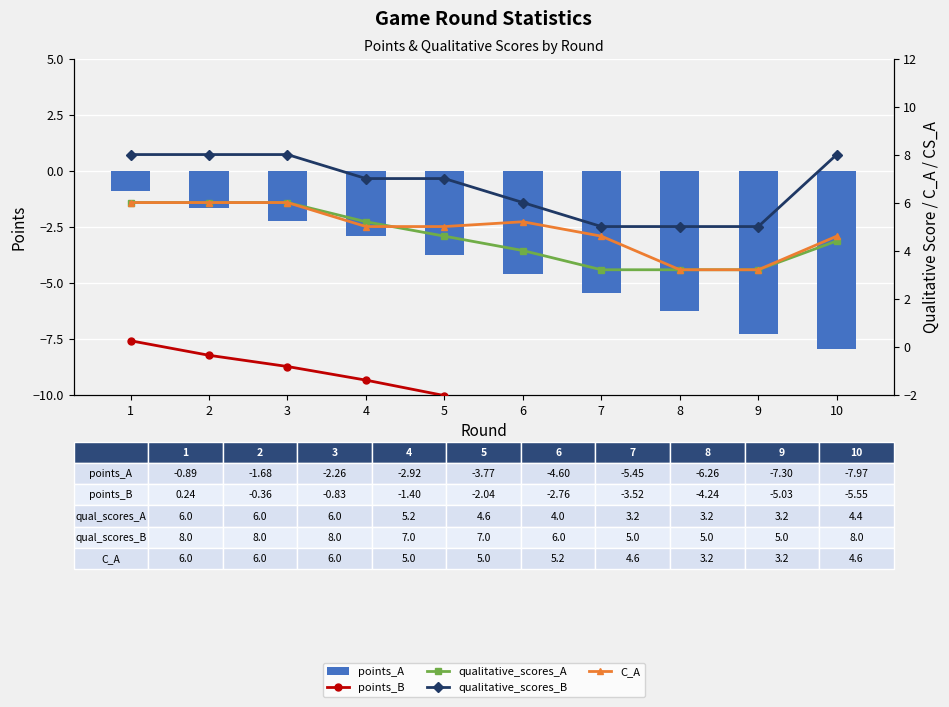

How many groups of bars are there?

10